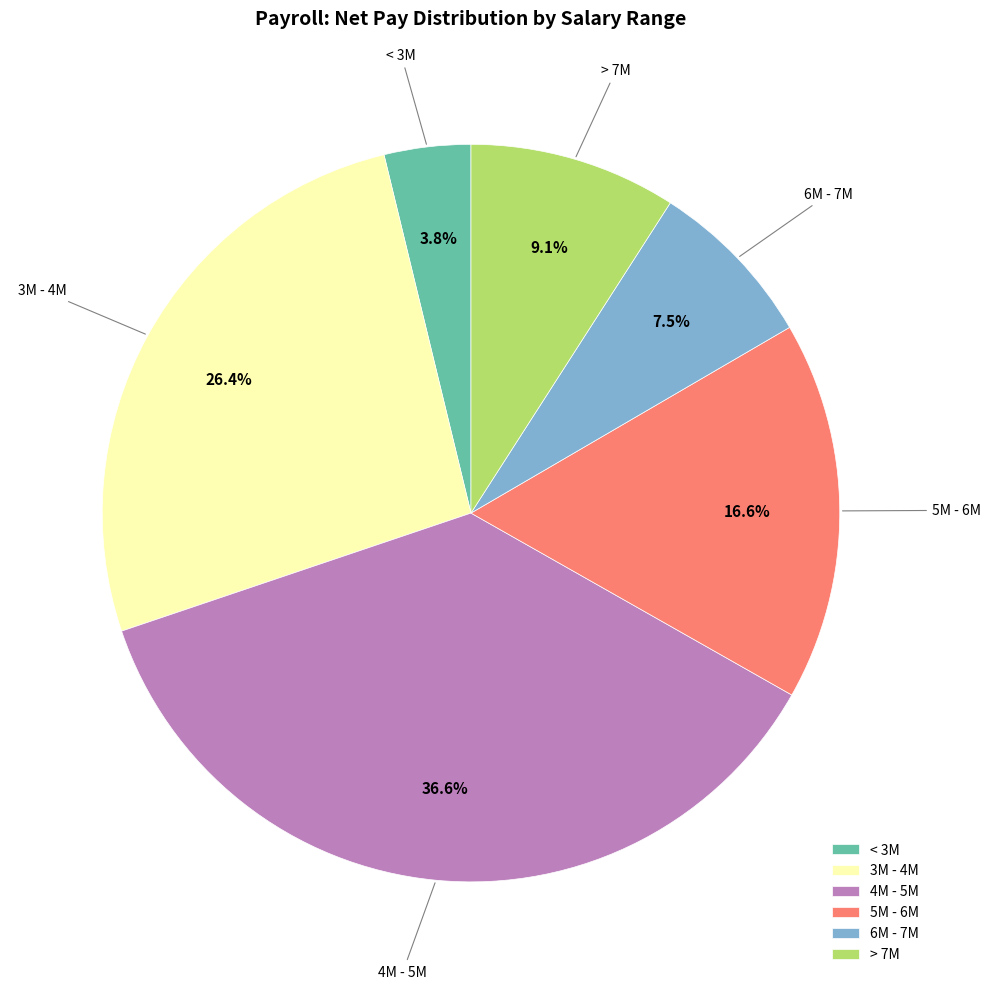

Between 4M - 5M and 6M - 7M, which is larger?

4M - 5M